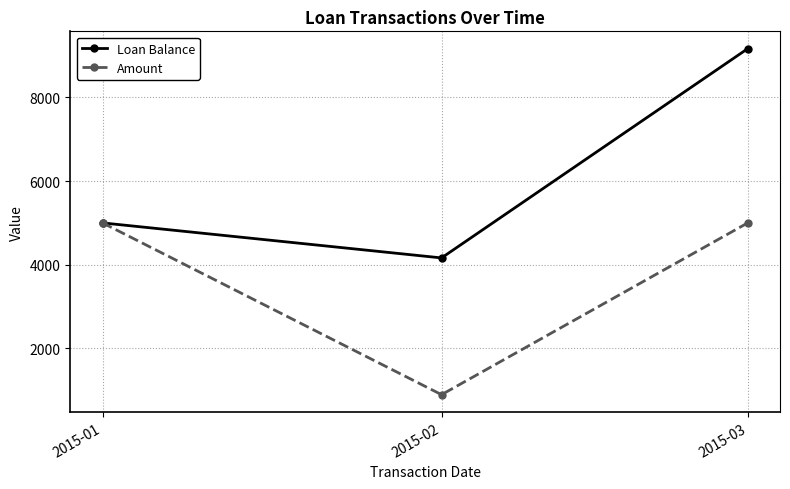

Reading left to right, what are all the values shown in this chart?

Loan Balance: 5000.0	4163.2	9163.2
Amount: 5000.0	896.1	5000.0